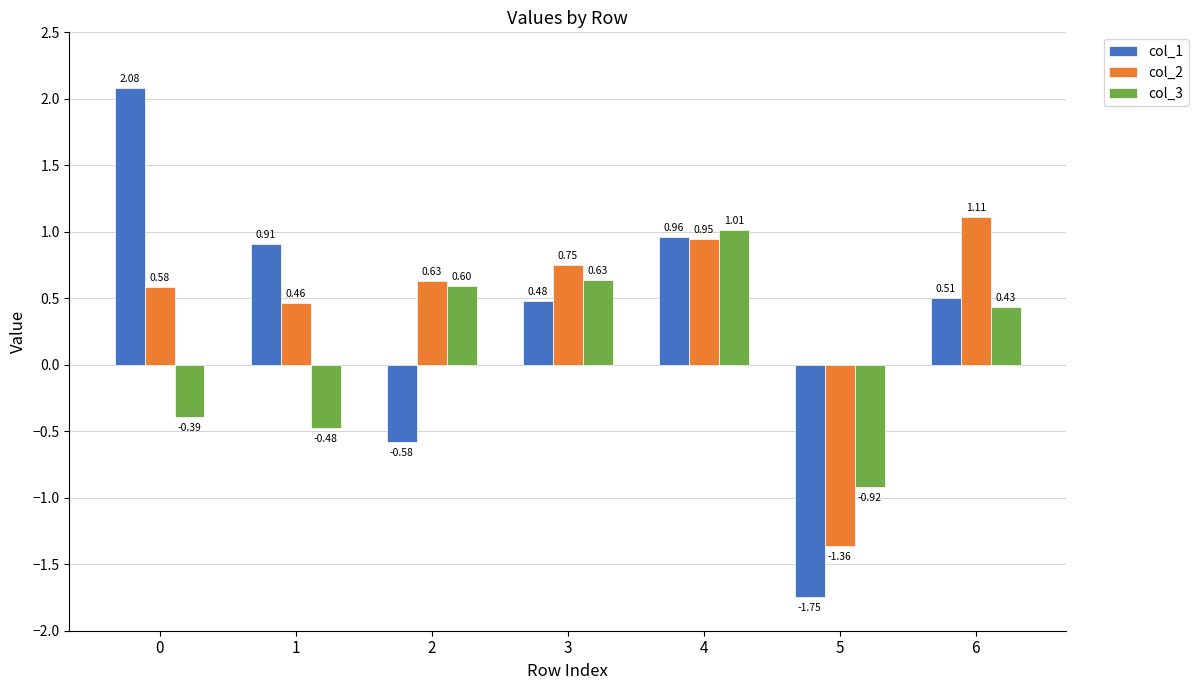

Which series has the largest total across all categories?

col_2